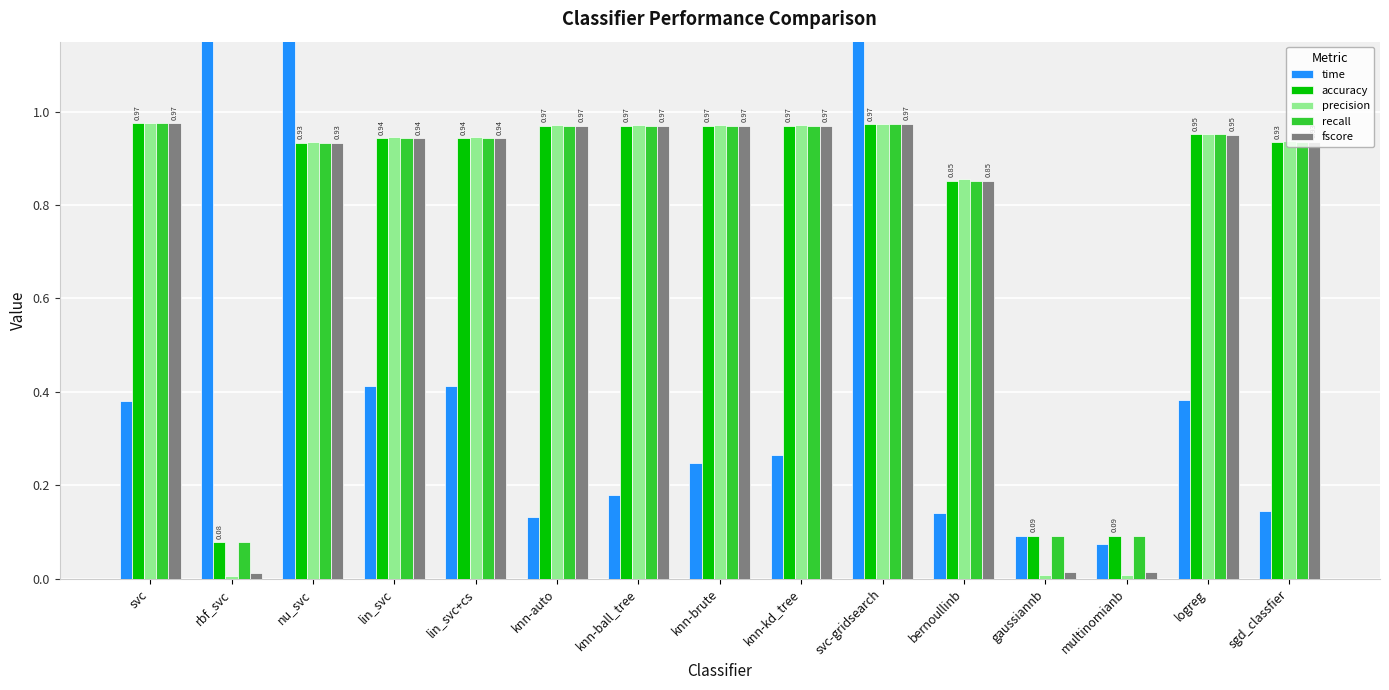

What is the label of the 6th bar from the left?

knn-auto